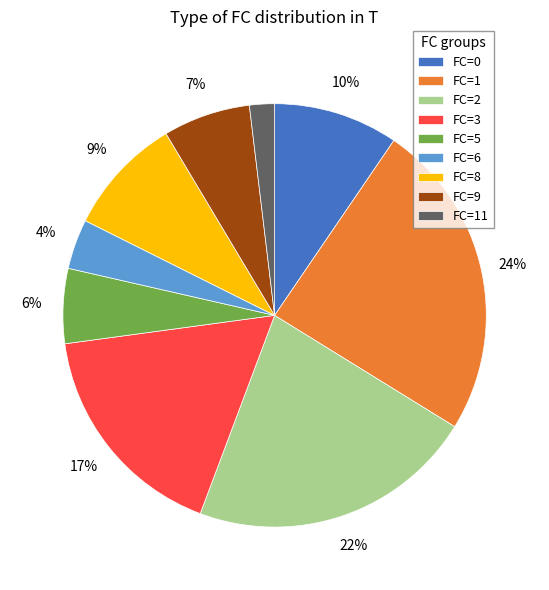

To the nearest percent, what is the combined percentage of FC=2 and FC=1?

46%